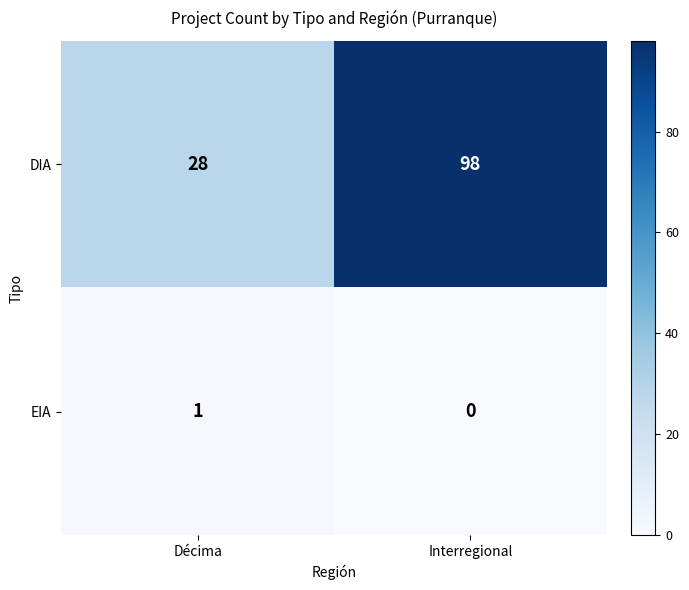

The DIA series shows 14 at Décima. True or false?

False